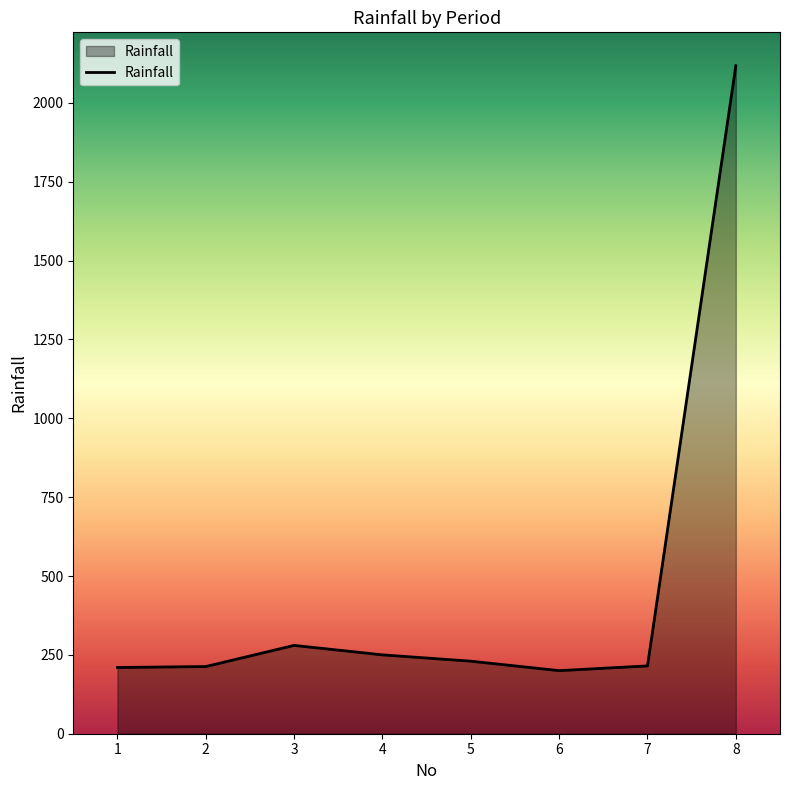

Is it true that the value at 4 is 384?

False